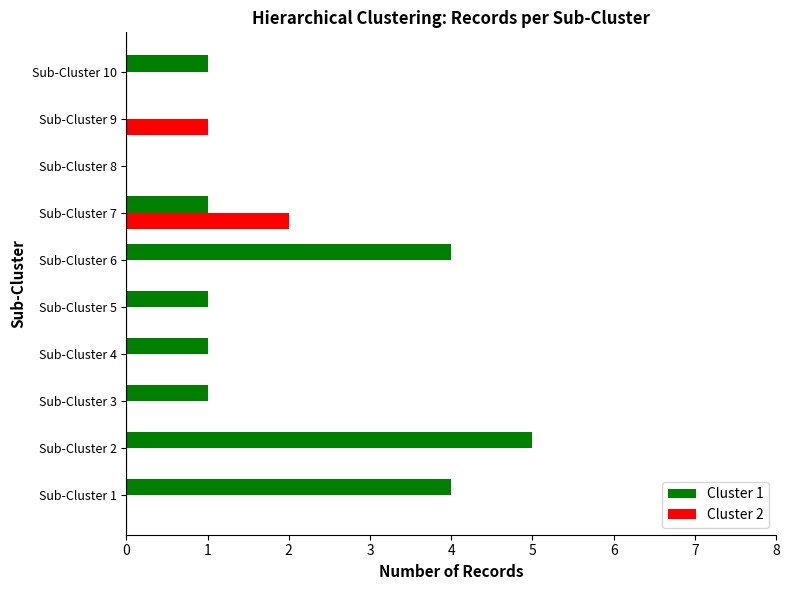

True or false: Cluster 1 has a value of 6 at Sub-Cluster 6.

False